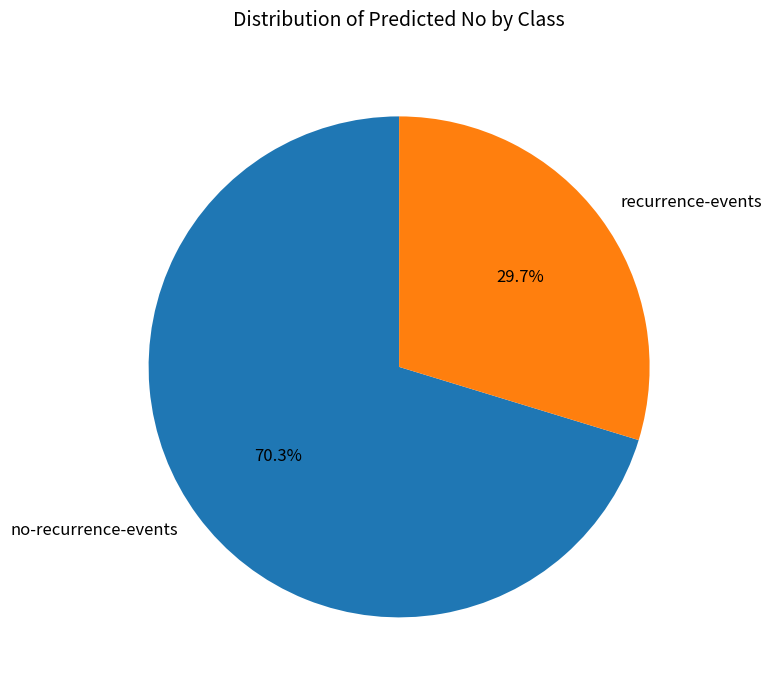

What portion of the pie excludes no-recurrence-events?

29.7%